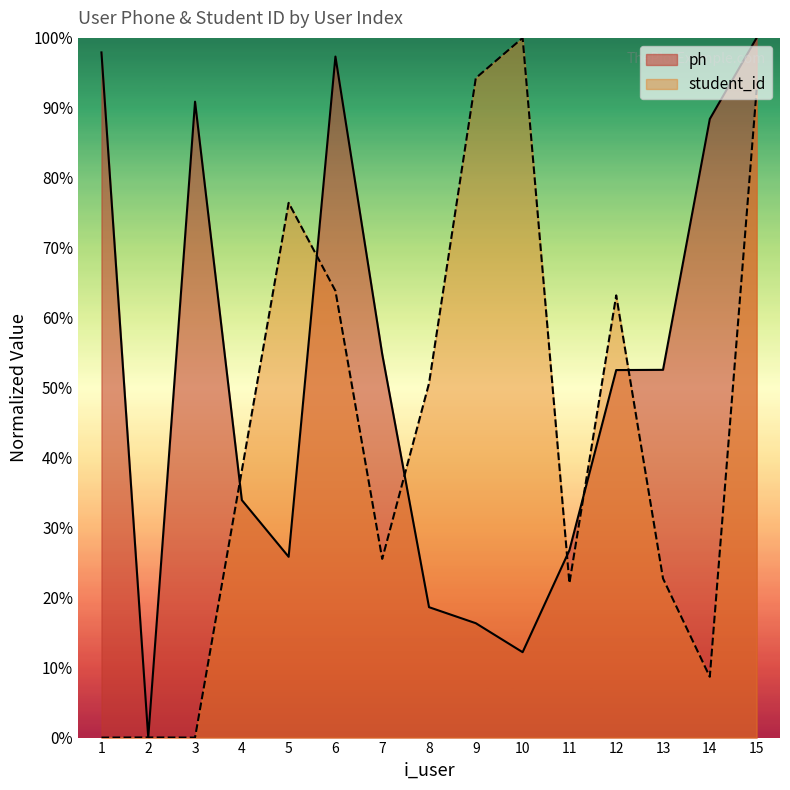

At which label is ph closest to 0?

2